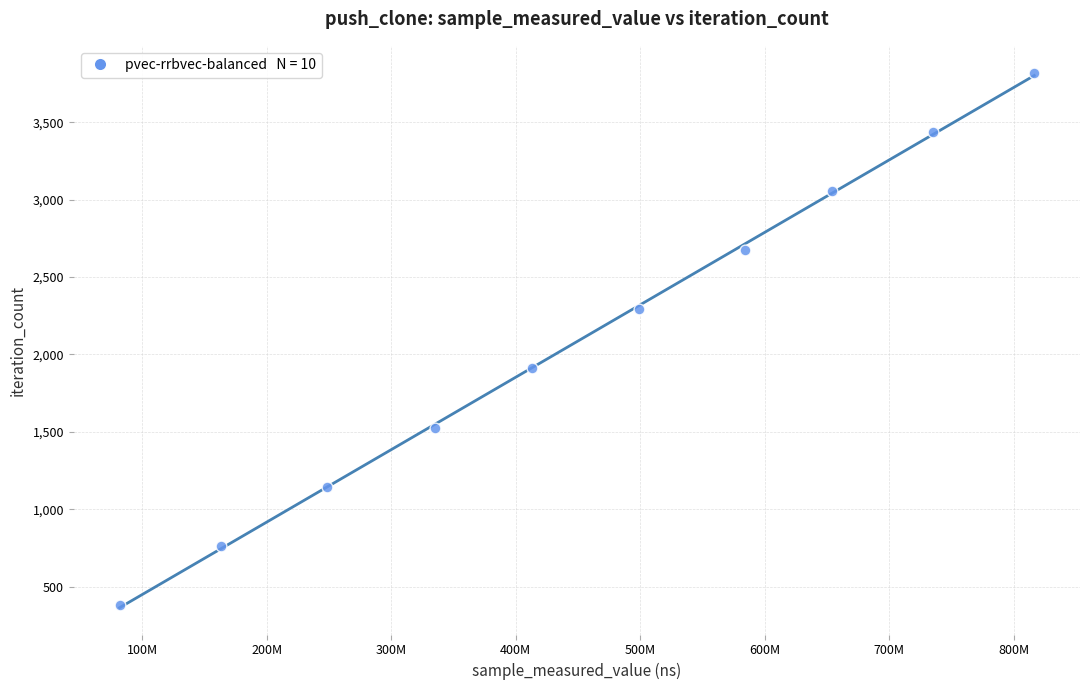

What is the average Y value?

2101